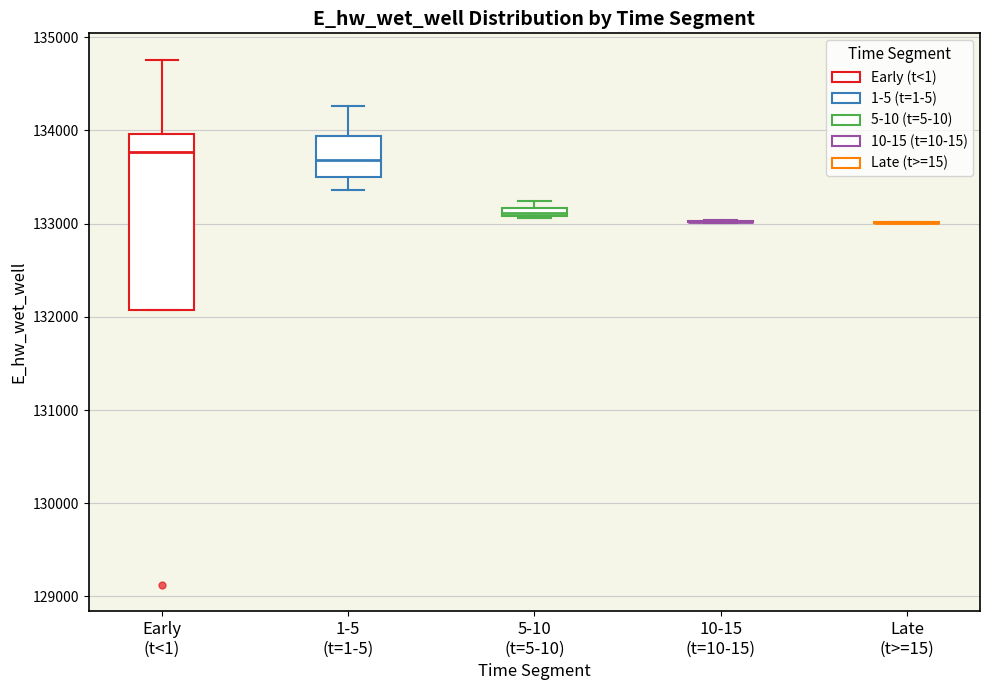

Where does the upper whisker of the box for 1-5 (t=1-5) end on the y-axis? The values are not printed on the chart, so give them approximately, as read against the axis.

134300